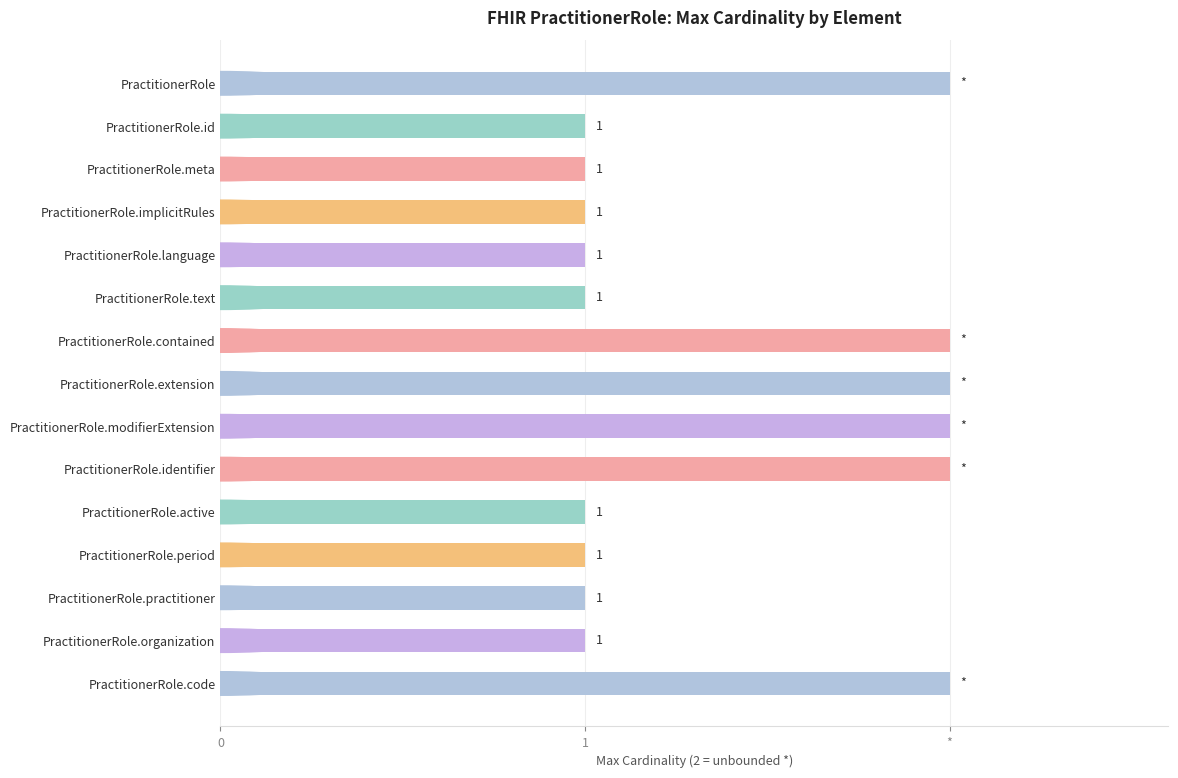

How many bars are there in total?

15